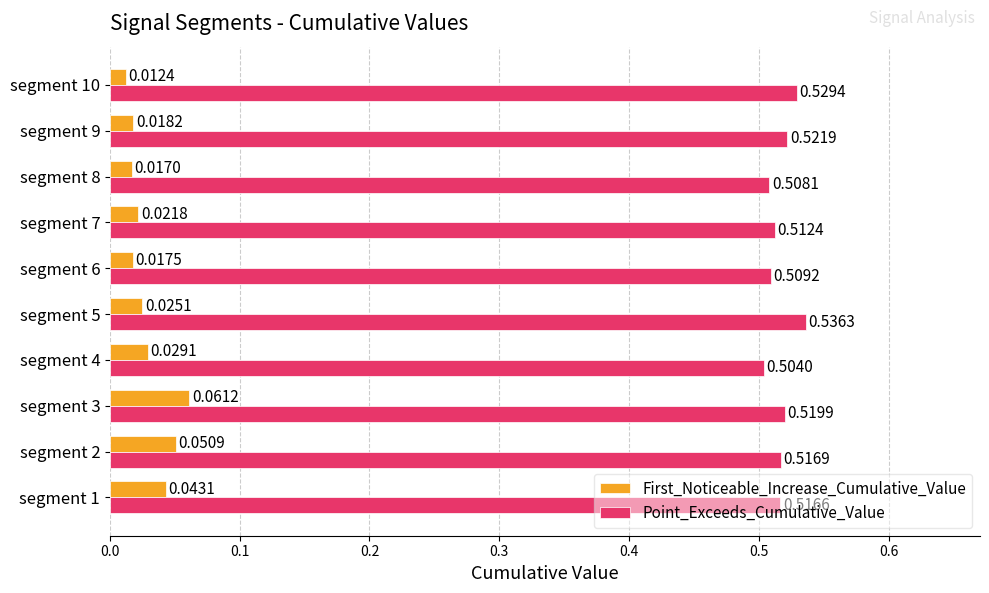

List the series in order of their overall mean, lowest first.

First_Noticeable_Increase_Cumulative_Value, Point_Exceeds_Cumulative_Value